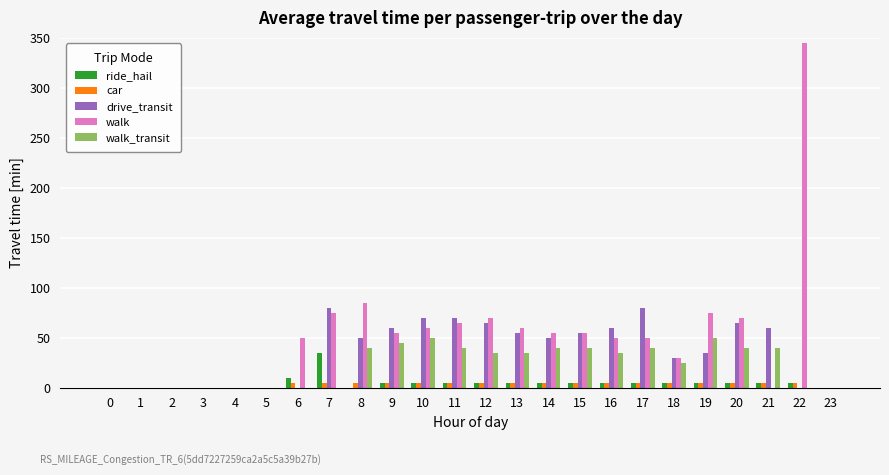

Reading left to right, list all the values displayed in this chart.

ride_hail: 0	0	0	0	0	0	10	35	0	5	5	5	5	5	5	5	5	5	5	5	5	5	5	0
car: 0	0	0	0	0	0	5	5	5	5	5	5	5	5	5	5	5	5	5	5	5	5	5	0
drive_transit: 0	0	0	0	0	0	0	80	50	60	70	70	65	55	50	55	60	80	30	35	65	60	0	0
walk: 0	0	0	0	0	0	50	75	85	55	60	65	70	60	55	55	50	50	30	75	70	0	345	0
walk_transit: 0	0	0	0	0	0	0	0	40	45	50	40	35	35	40	40	35	40	25	50	40	40	0	0